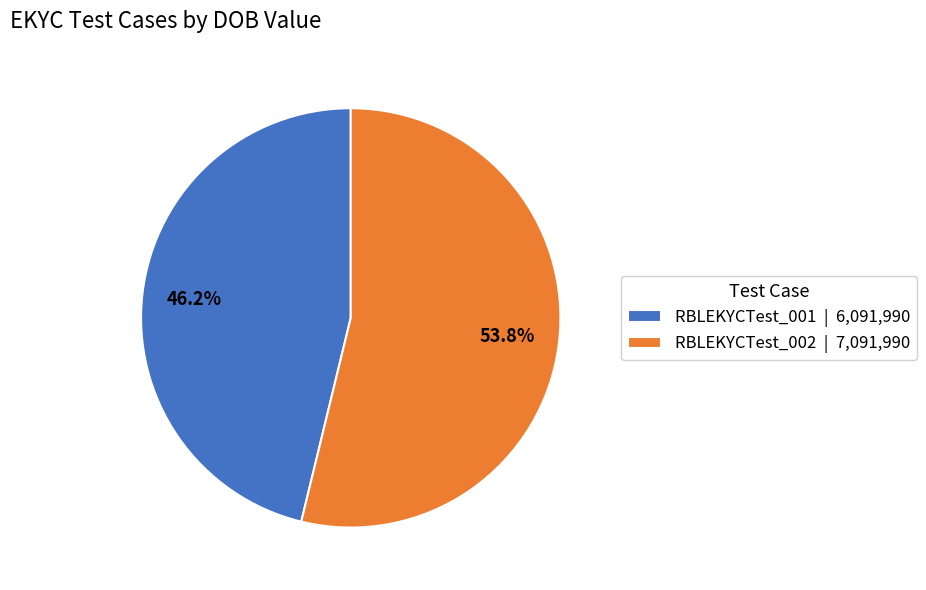

Between RBLEKYCTest_001 and RBLEKYCTest_002, which is larger?

RBLEKYCTest_002